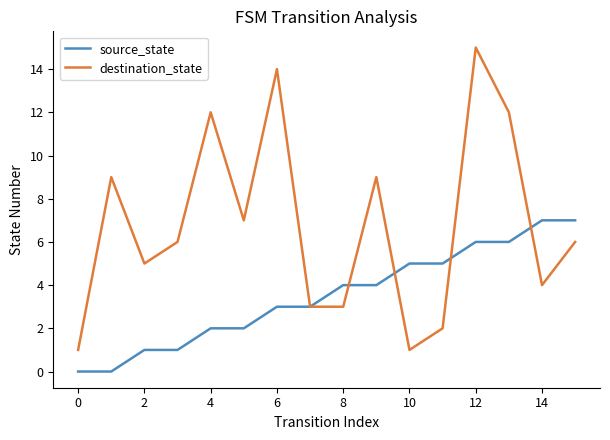

Count the number of data series in this chart.

2